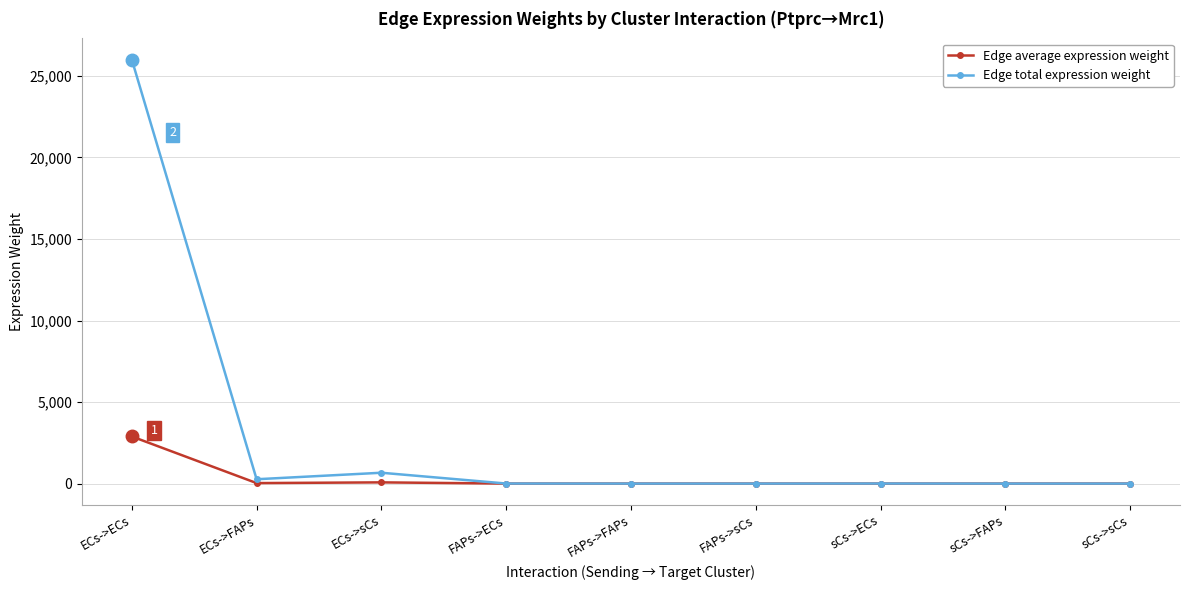

Rank the series by their maximum value, from highest to lowest.

Edge total expression weight, Edge average expression weight